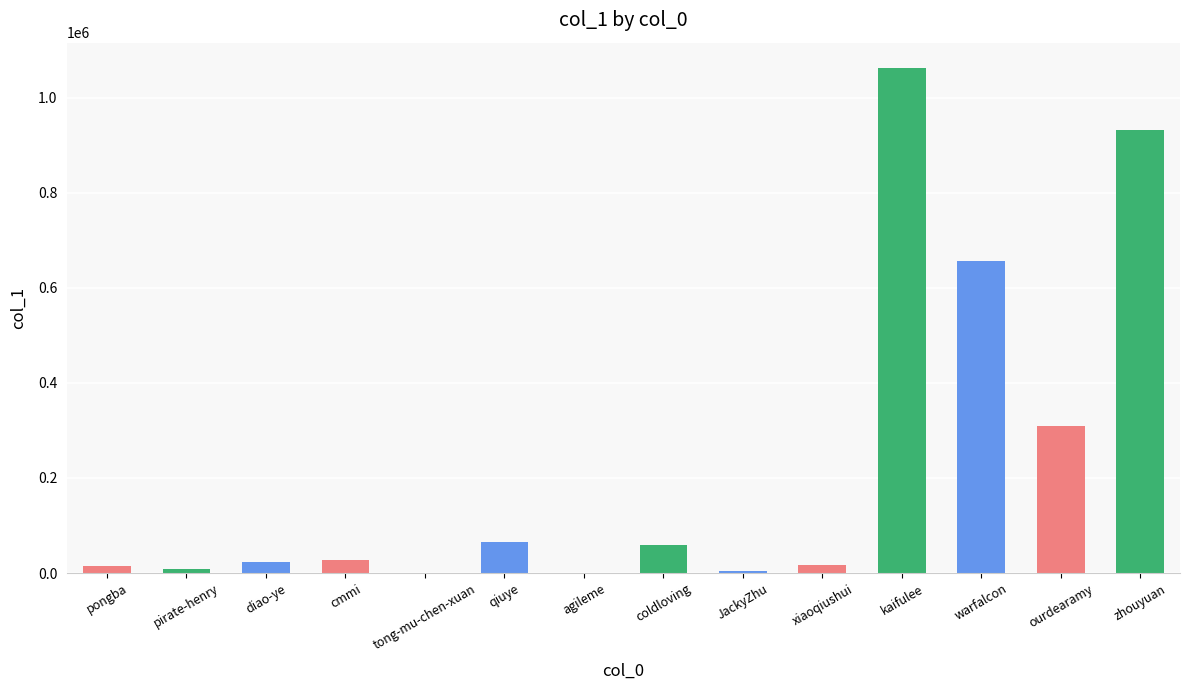

At which label is the value closest to 531419?

warfalcon